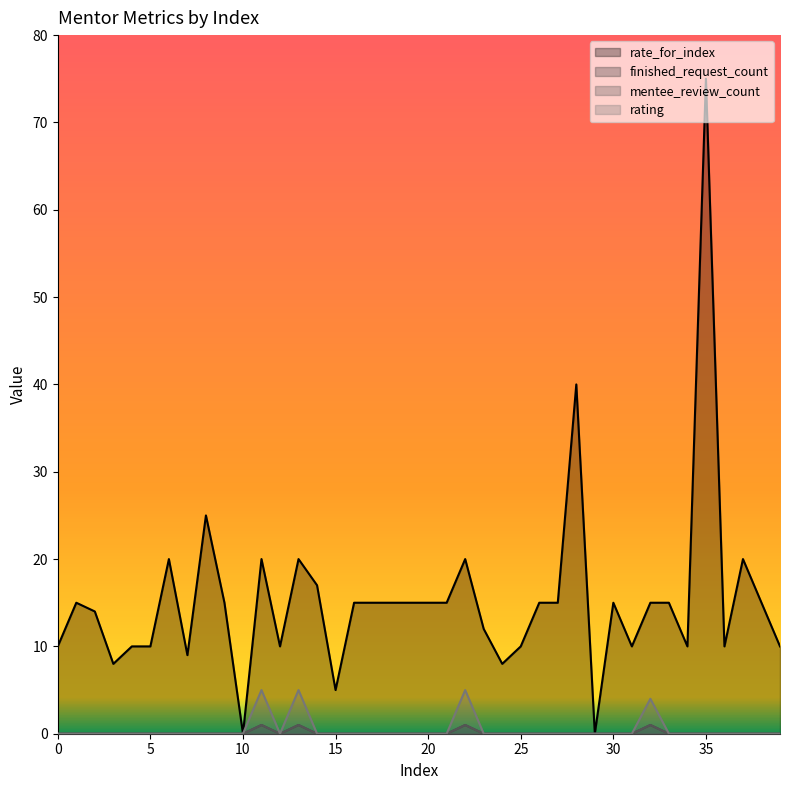

The value of rating at 8 is 0. True or false?

True